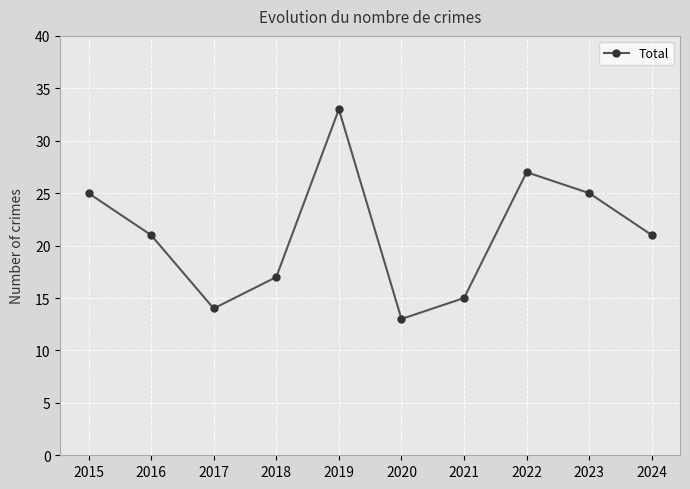

What is the change in value from 2021 to 2022?

+12